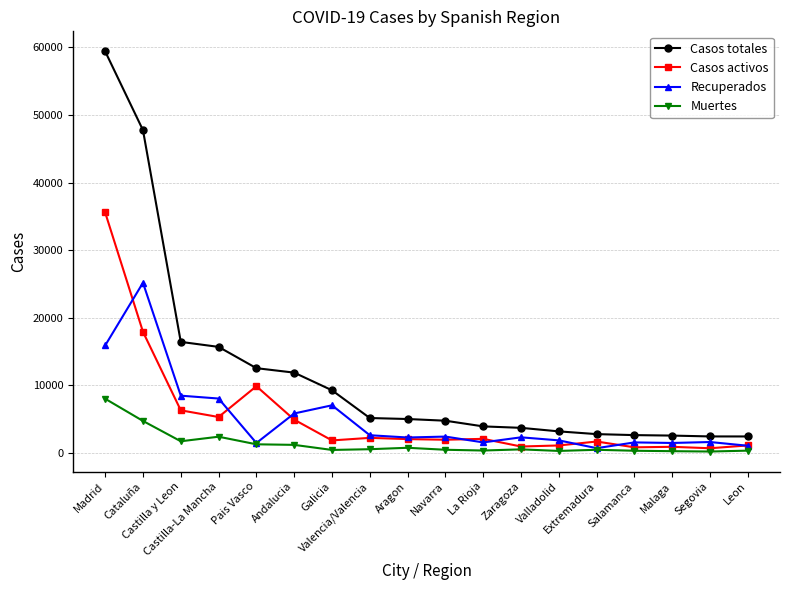

In Muertes, how many points are lower than both neighbors (excluding endpoints)?

5